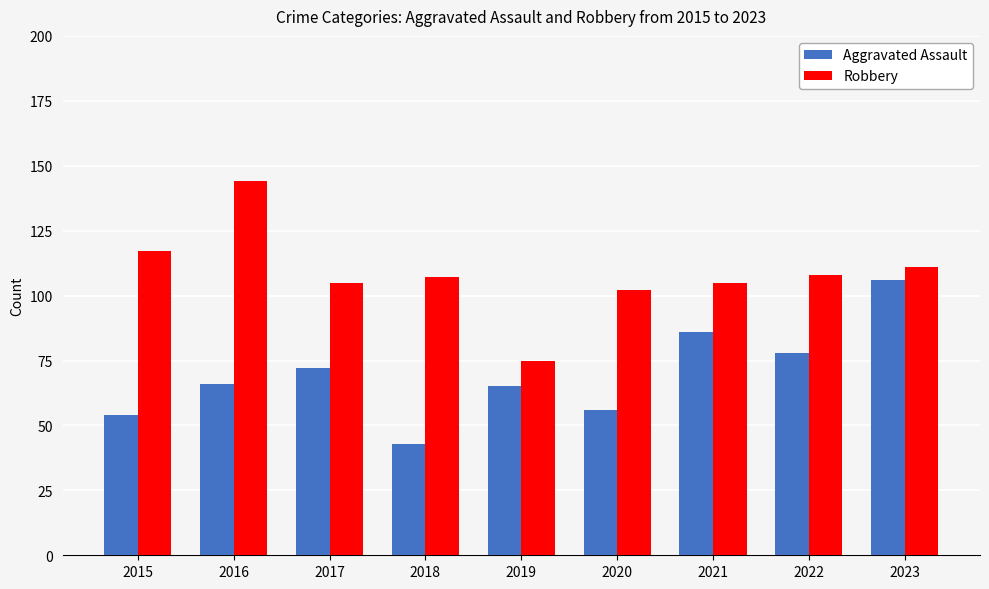

Which label corresponds to the smallest value in the chart?

2018